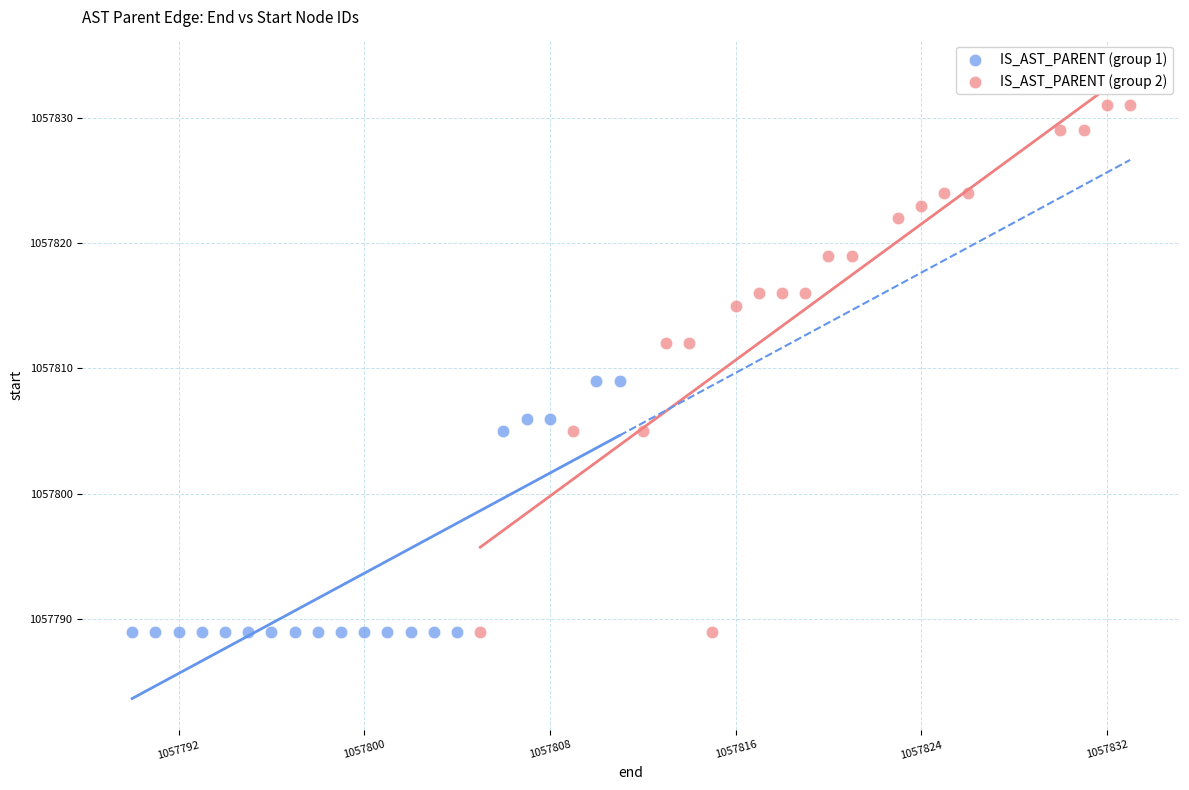

Which series has the largest Y range (max minus min)?

IS_AST_PARENT (group 2)